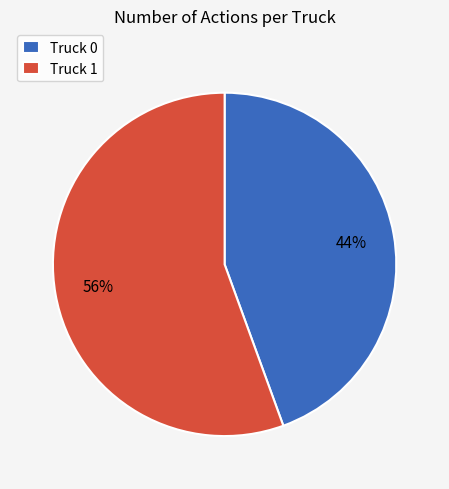

To the nearest percent, what is the average slice percentage?

50%